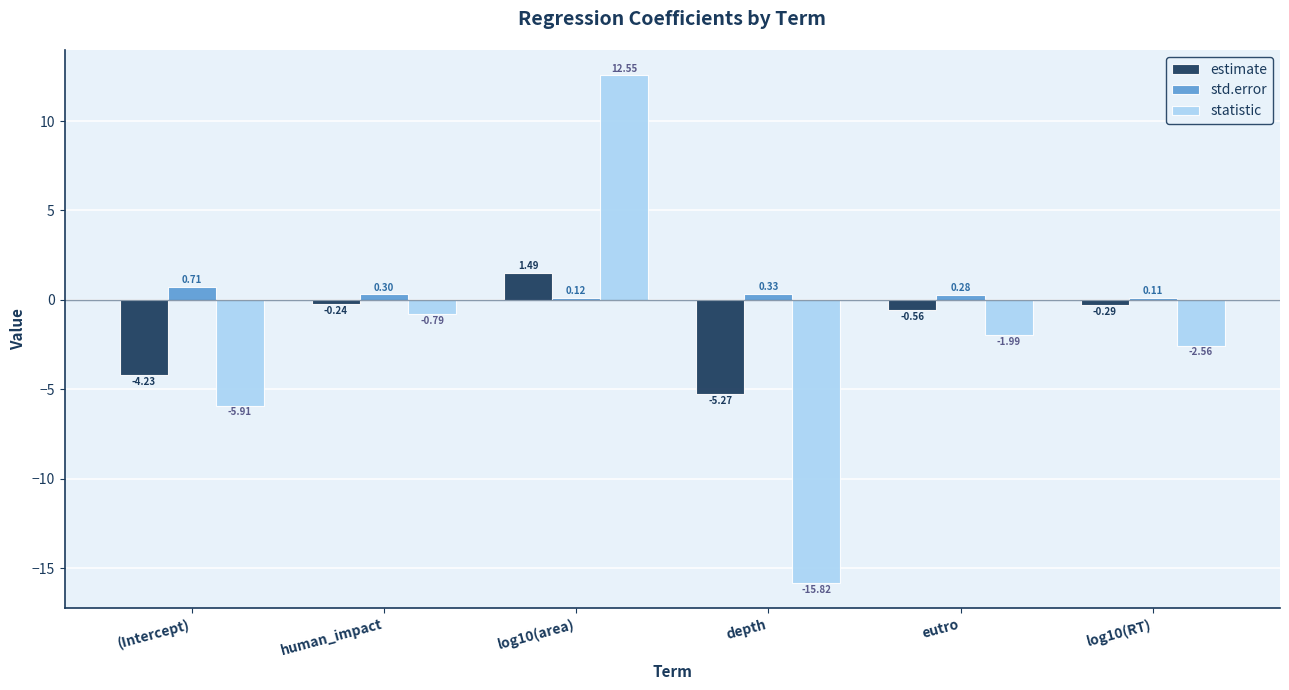

Which series has the largest total across all categories?

std.error